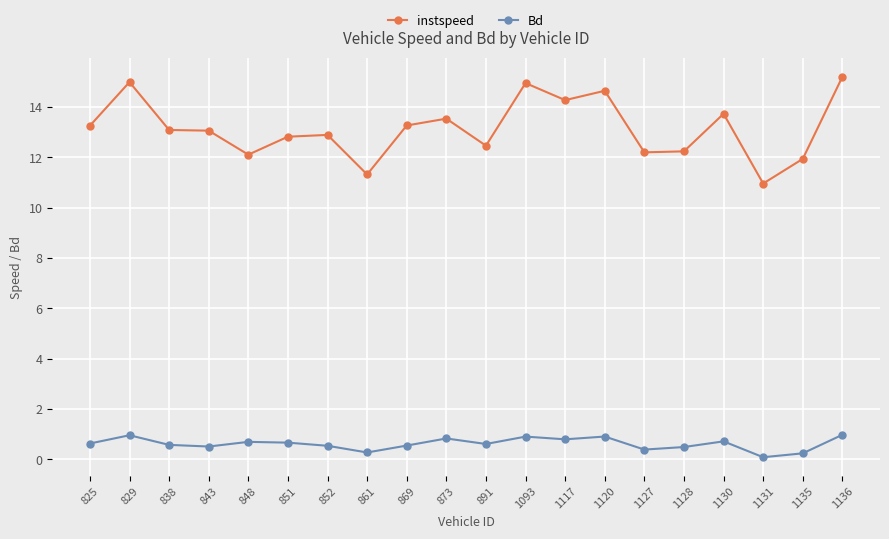

Is this an area chart (filled region under the line)?

No